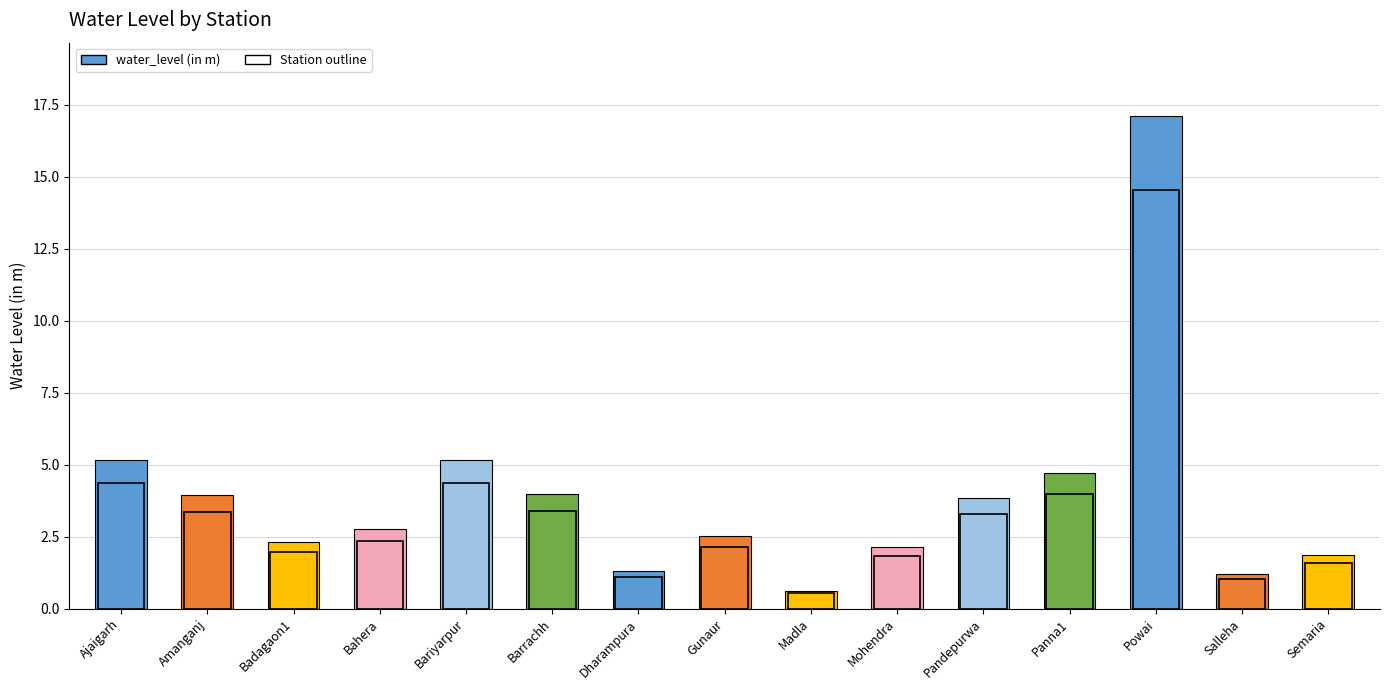

Is it true that the value at Madla is 0.6?

True